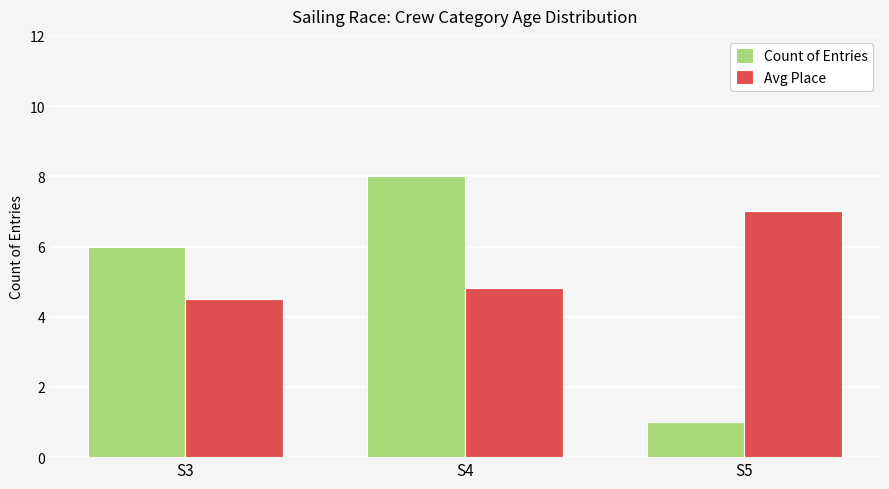

Which series has the largest total across all categories?

Avg Place